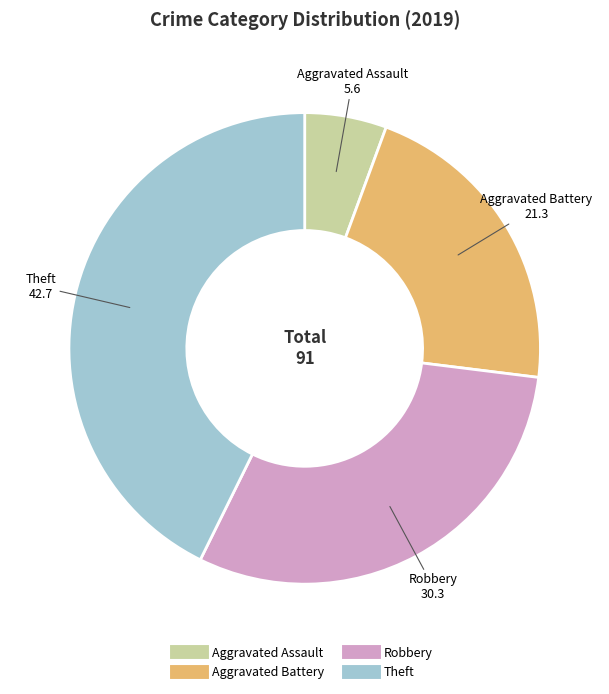

Rank the categories by value from highest to lowest.

Theft, Robbery, Aggravated Battery, Aggravated Assault